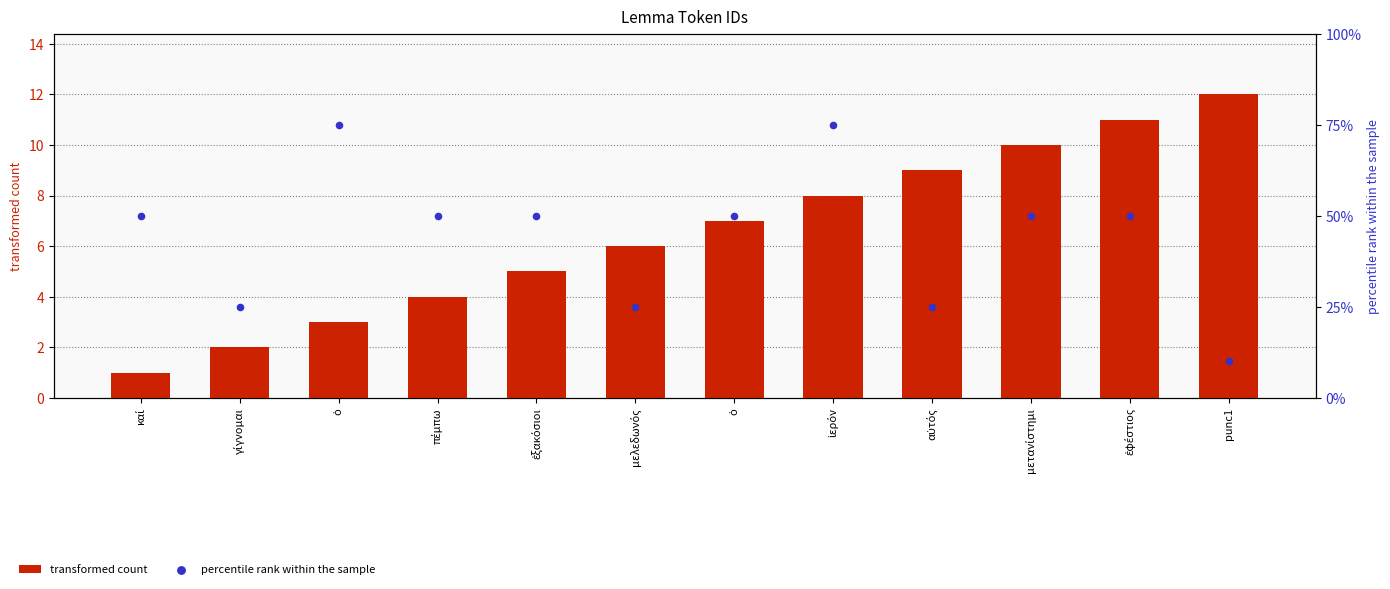

What are all the series names shown in the legend?

transformed count, percentile rank within the sample